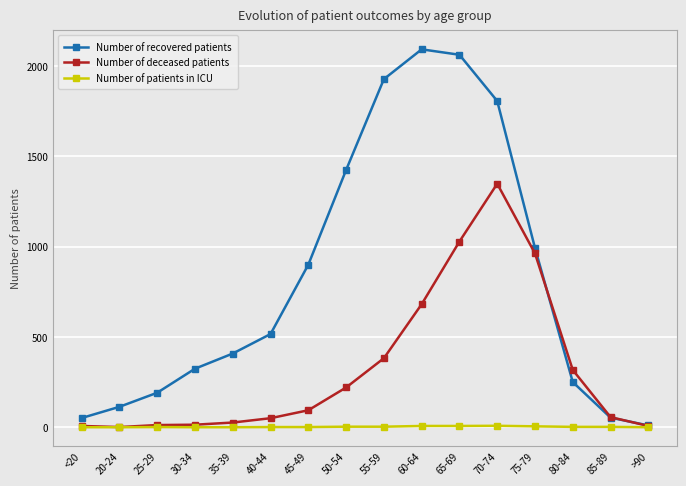

Between 70-74 and 75-79, which series saw the biggest shift?

Number of recovered patients